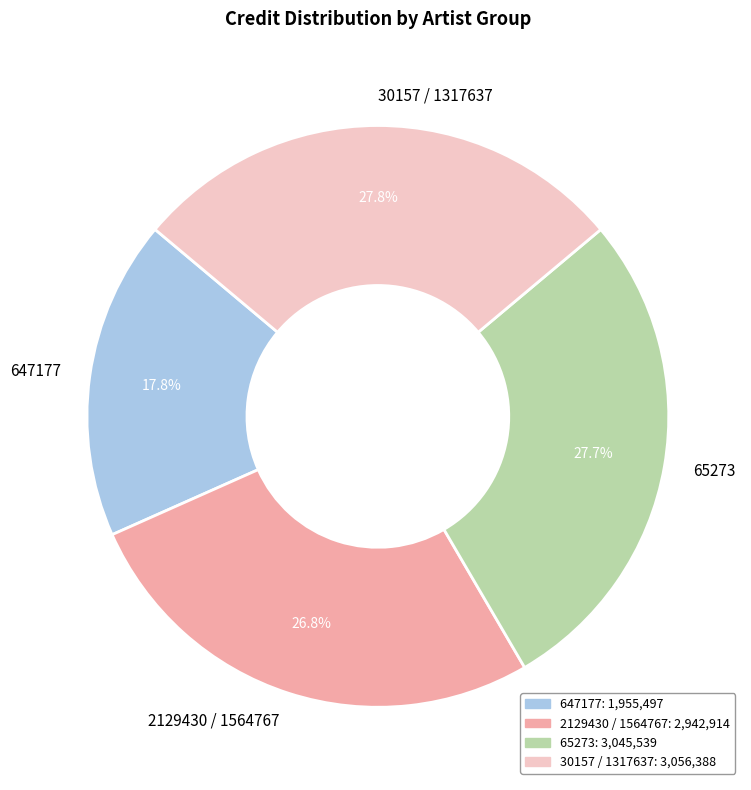

Is it true that 30157 / 1317637 is 17% of the pie?

False